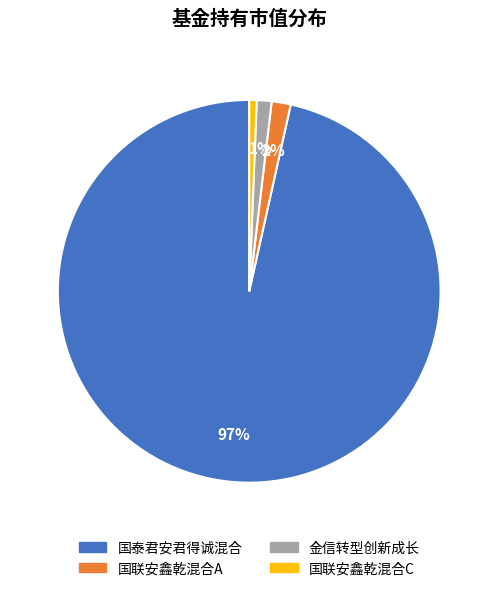

Is there a majority slice in this chart?

Yes